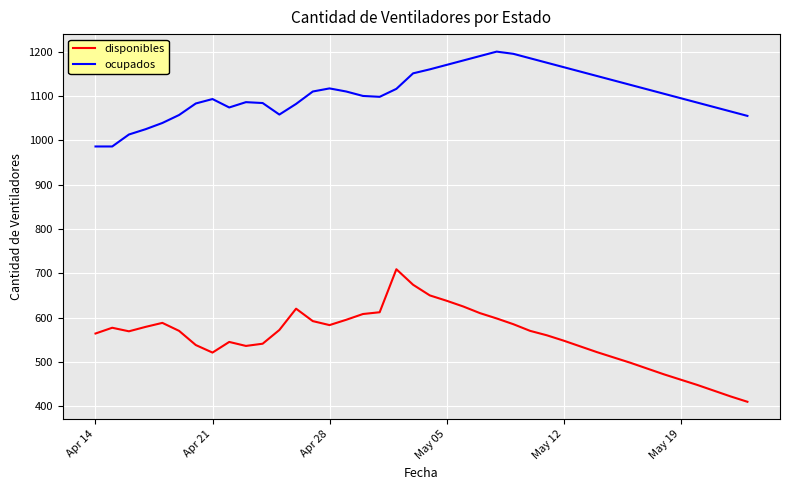

List the series in order of their peak value, lowest first.

disponibles, ocupados